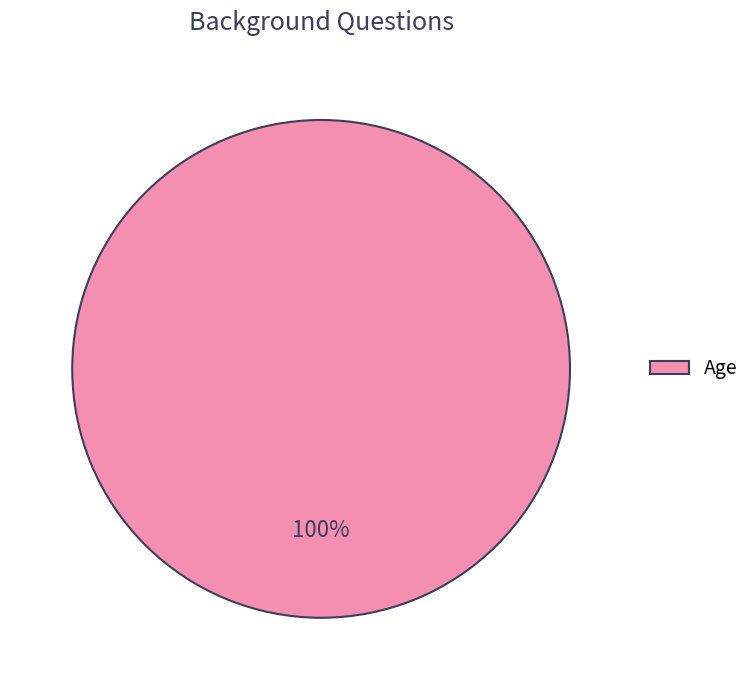

Does any single category account for the majority?

Yes